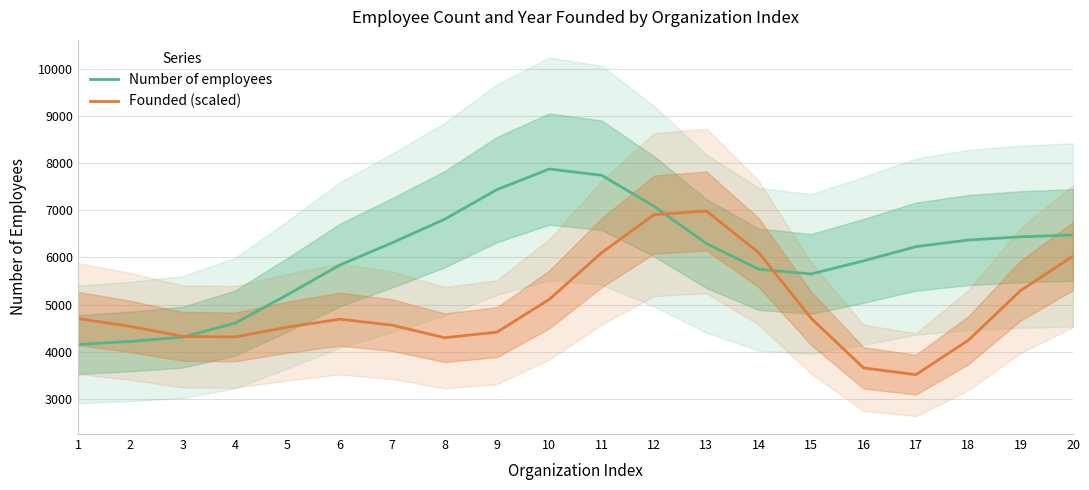

Where do Founded (scaled) and Number of employees first cross each other?

3 and 4